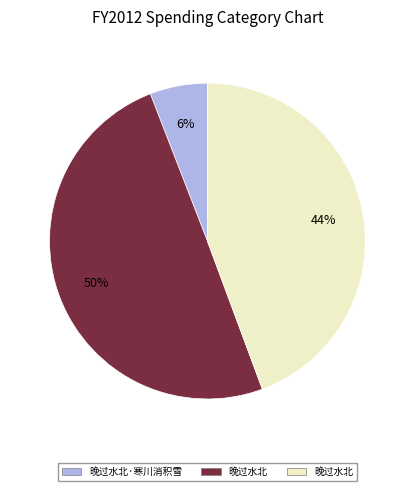

To the nearest percent, what is the difference between the largest and smallest slice percentages?

44%